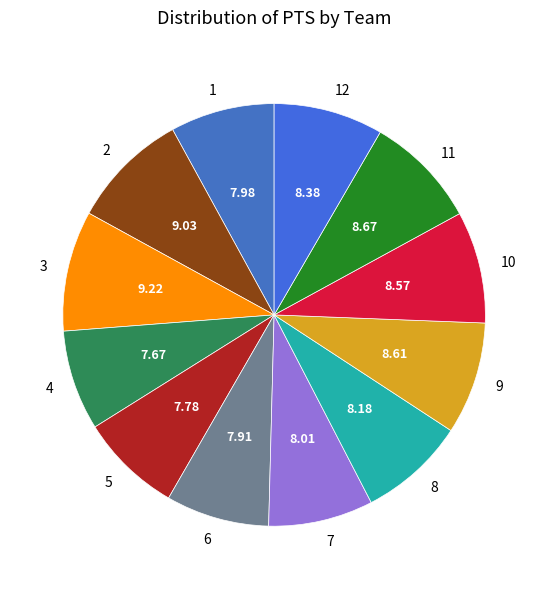

Does 10 represent more than half of the total?

No